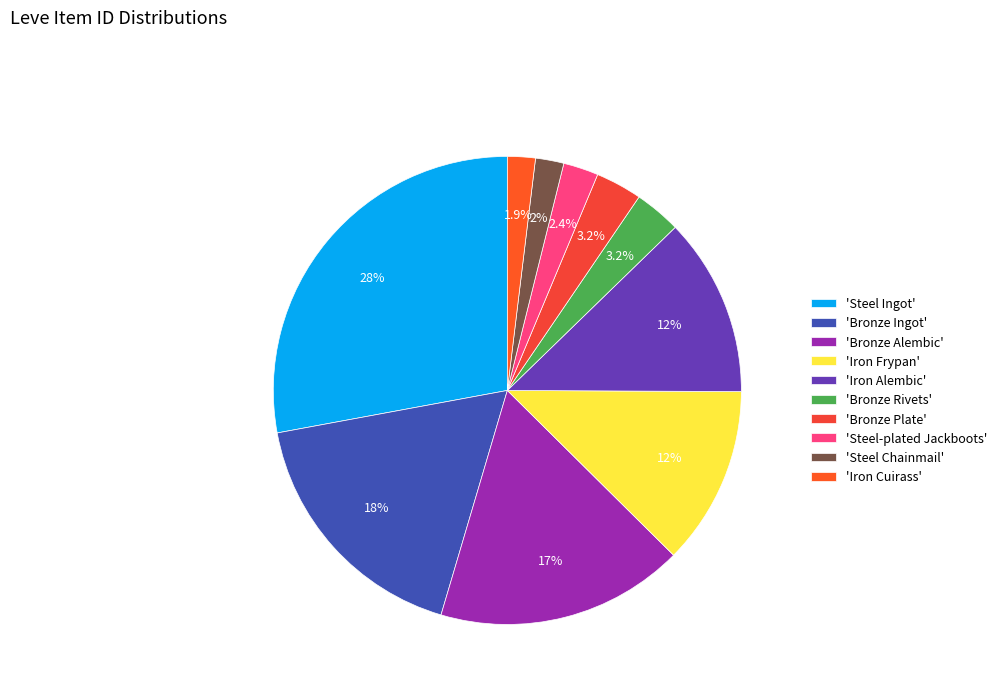

Count the number of slices in the pie.

10